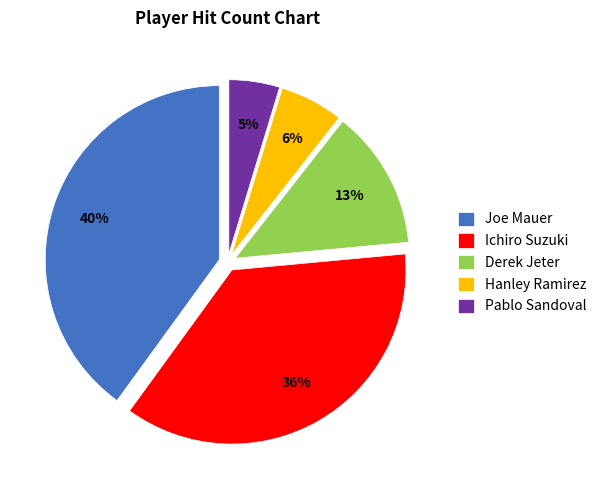

Does Ichiro Suzuki represent more than half of the total?

No